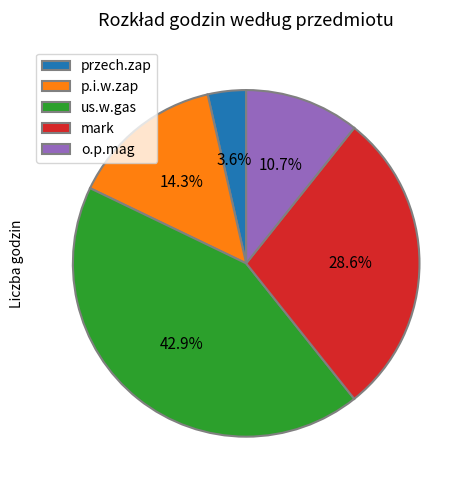

Which has a higher value, us.w.gas or o.p.mag?

us.w.gas